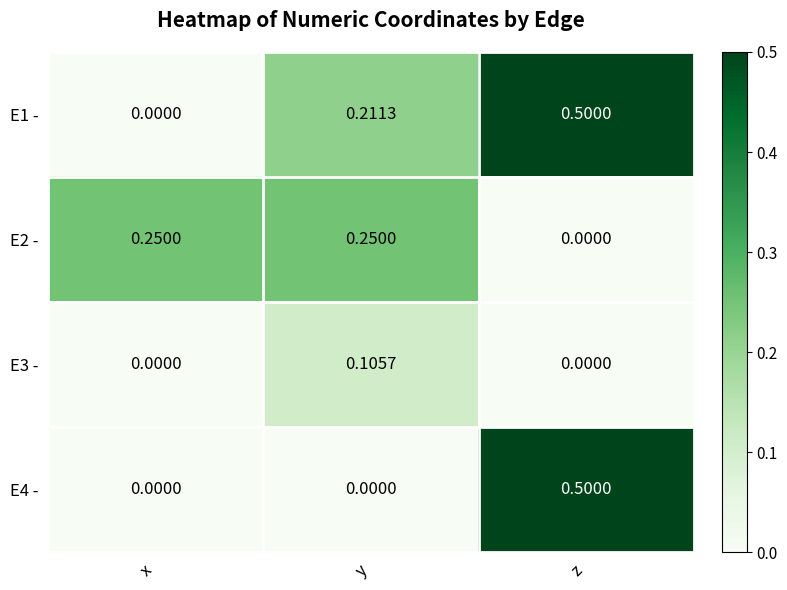

Is the value of E3 - at y greater than the value of E2 - at z?

Yes